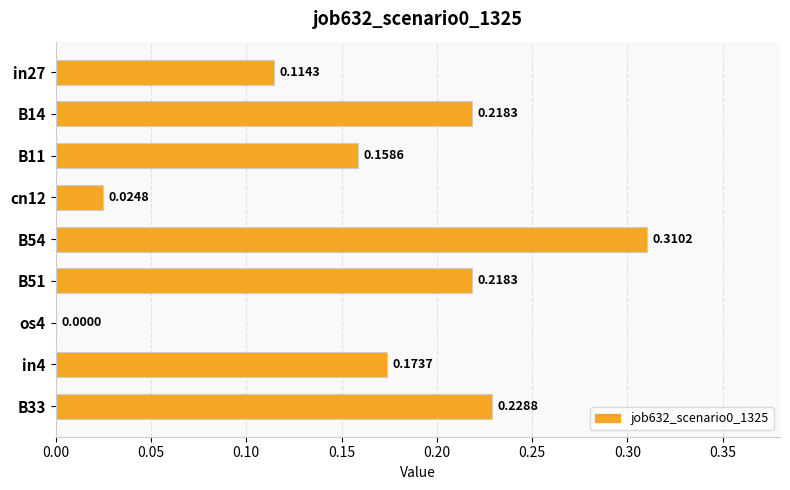

Are the bars horizontal?

Yes